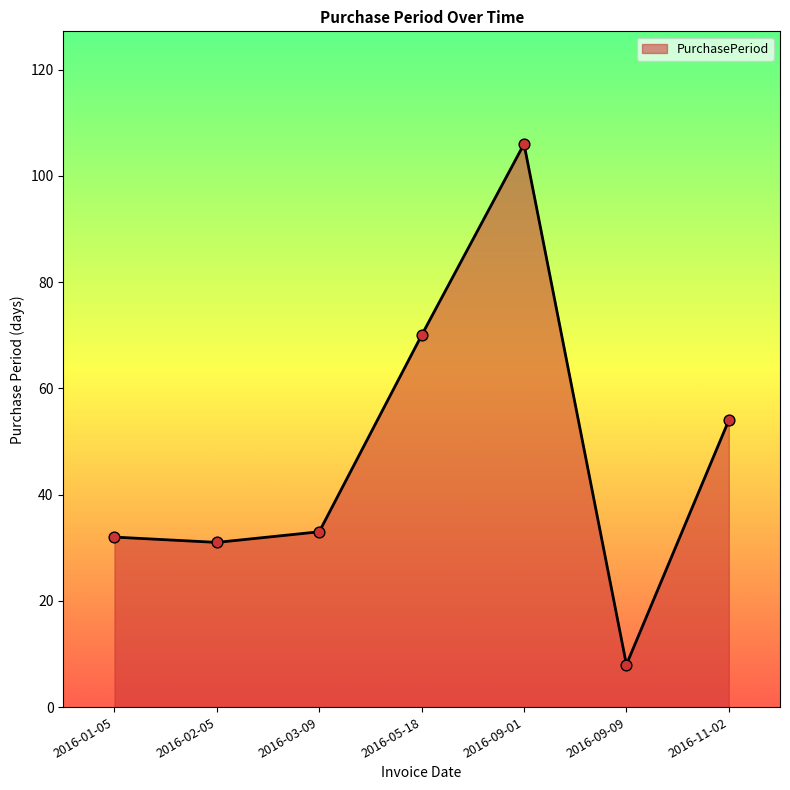

Which has a higher value, 2016-09-09 or 2016-02-05?

2016-02-05